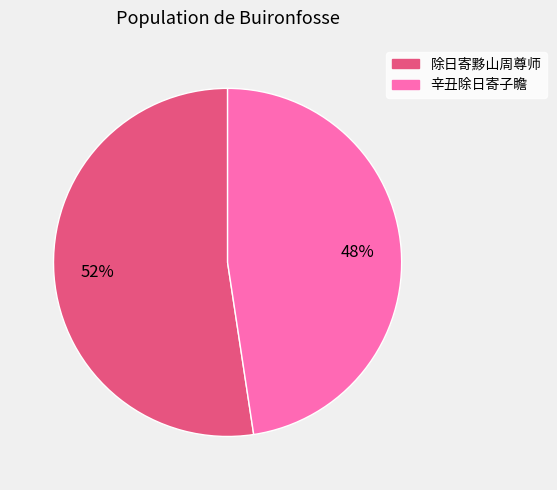

What is the smallest slice in the pie chart?

辛丑除日寄子瞻